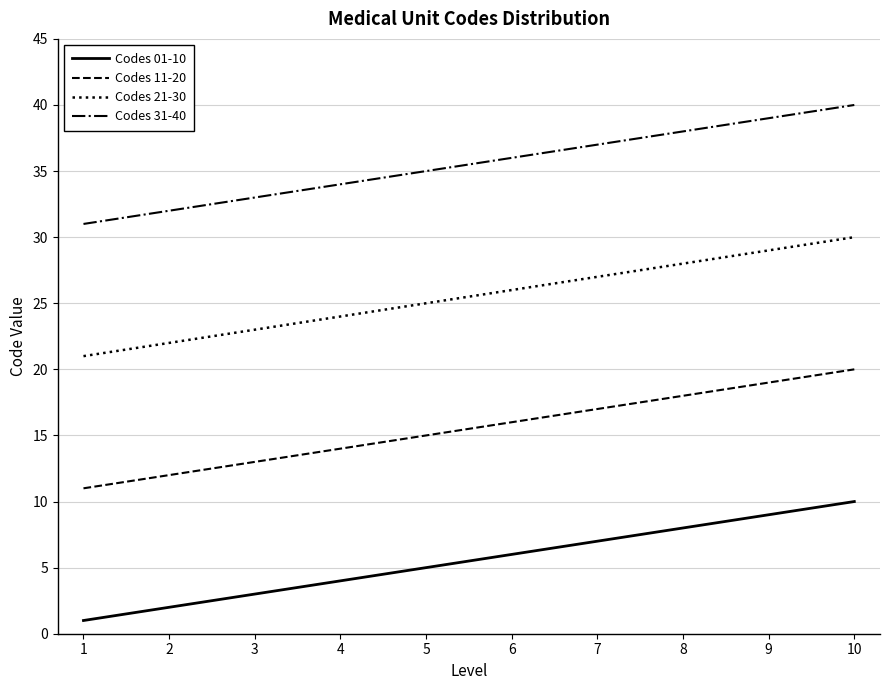

What is the difference between the maximum and second lowest values in the Codes 11-20 series?

8